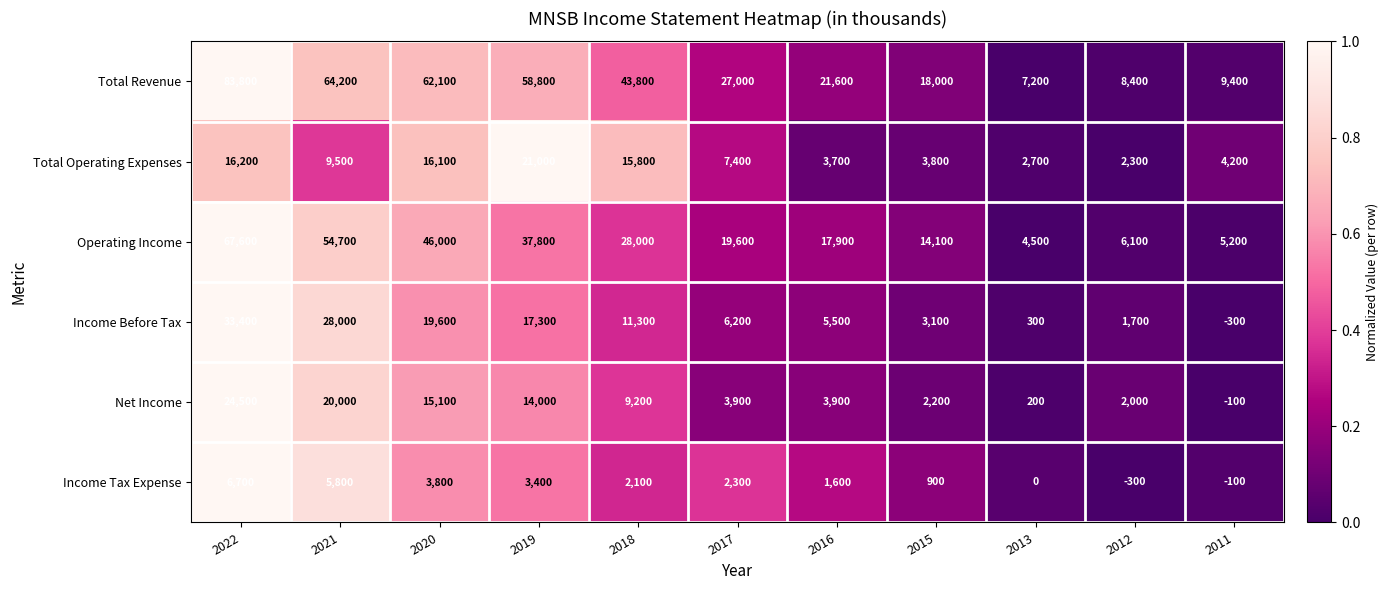

What is the sum of the Total Operating Expenses values at 2018 and 2020?

31900